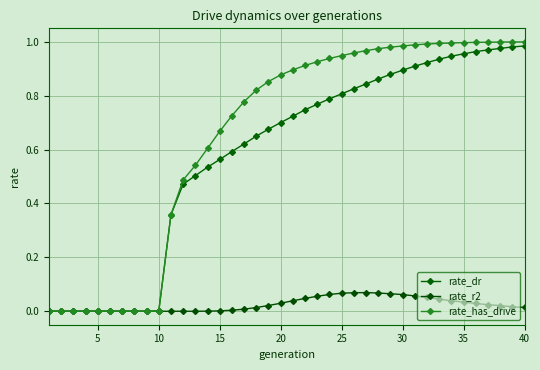

What is the maximum value shown in the chart?

1.0